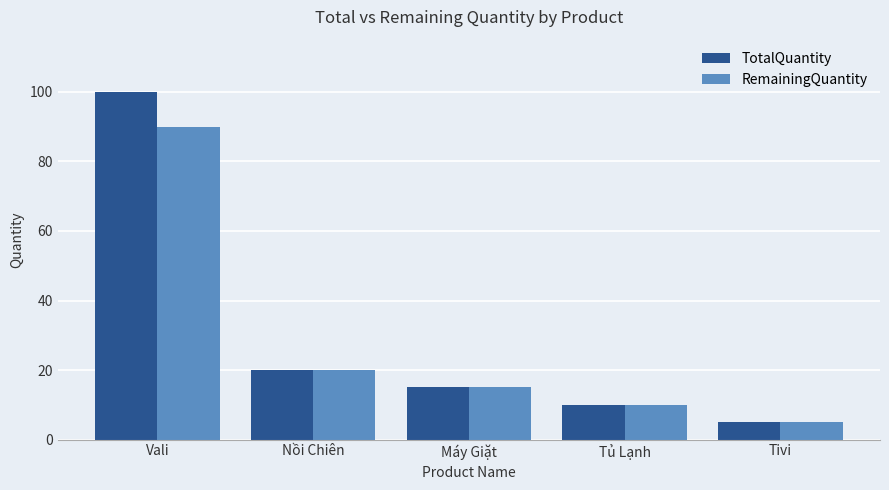

True or false: RemainingQuantity has a value of 5 at Tivi.

True